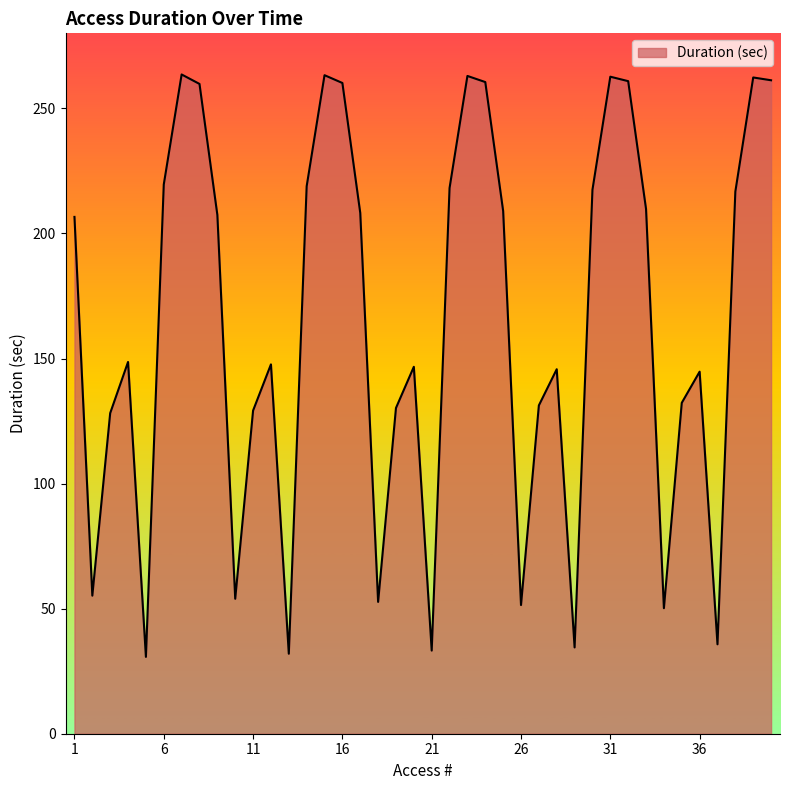

What is the minimum value shown in the chart?

30.7